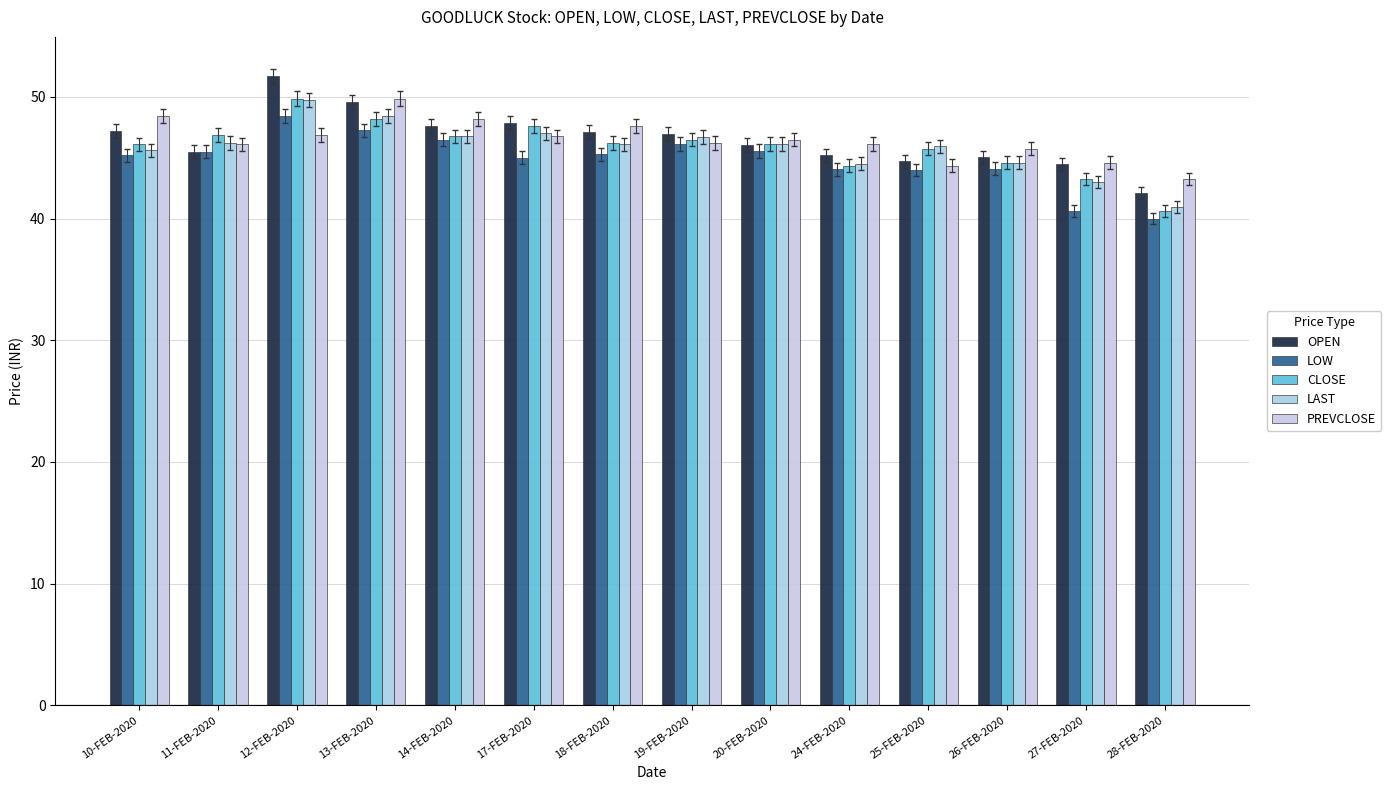

Rank the categories by LAST value from highest to lowest.

12-FEB-2020, 13-FEB-2020, 17-FEB-2020, 14-FEB-2020, 19-FEB-2020, 11-FEB-2020, 20-FEB-2020, 18-FEB-2020, 25-FEB-2020, 10-FEB-2020, 26-FEB-2020, 24-FEB-2020, 27-FEB-2020, 28-FEB-2020